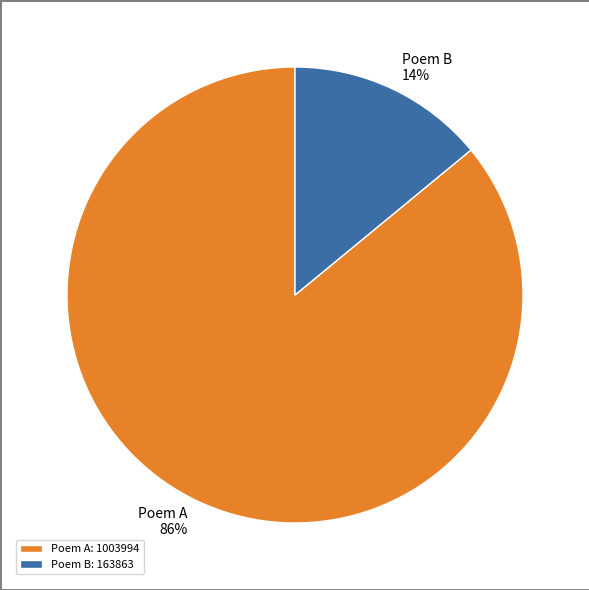

Between Poem B 14% and Poem A 86%, which is larger?

Poem A 86%